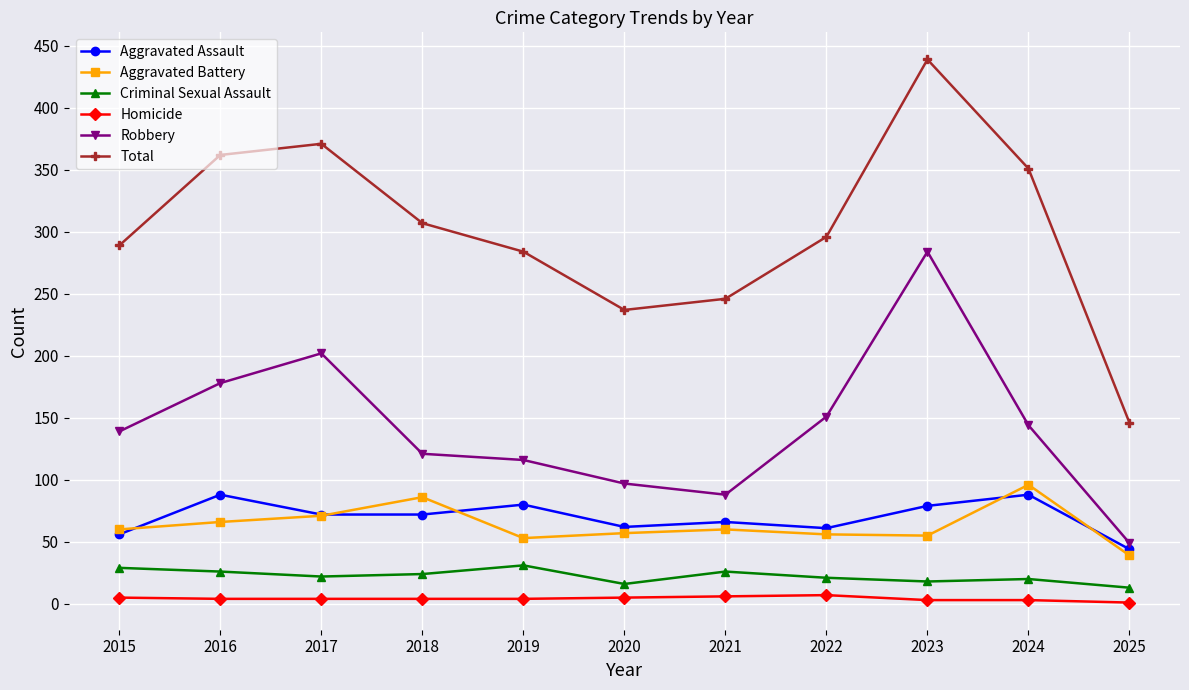

At how many categories does at least one series exceed 287?

7